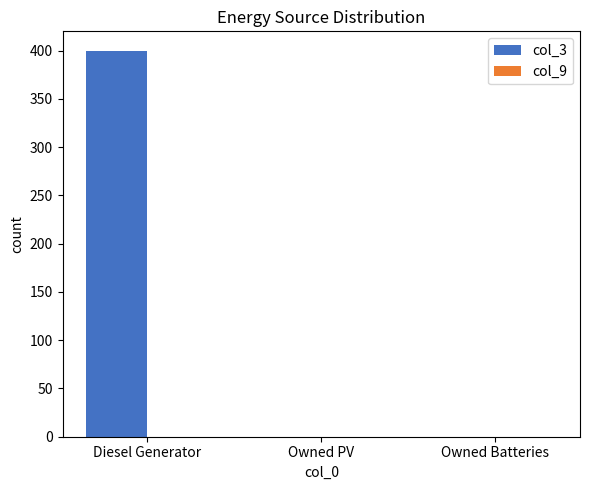

Which has a higher value, Diesel Generator or Owned Batteries?

Diesel Generator